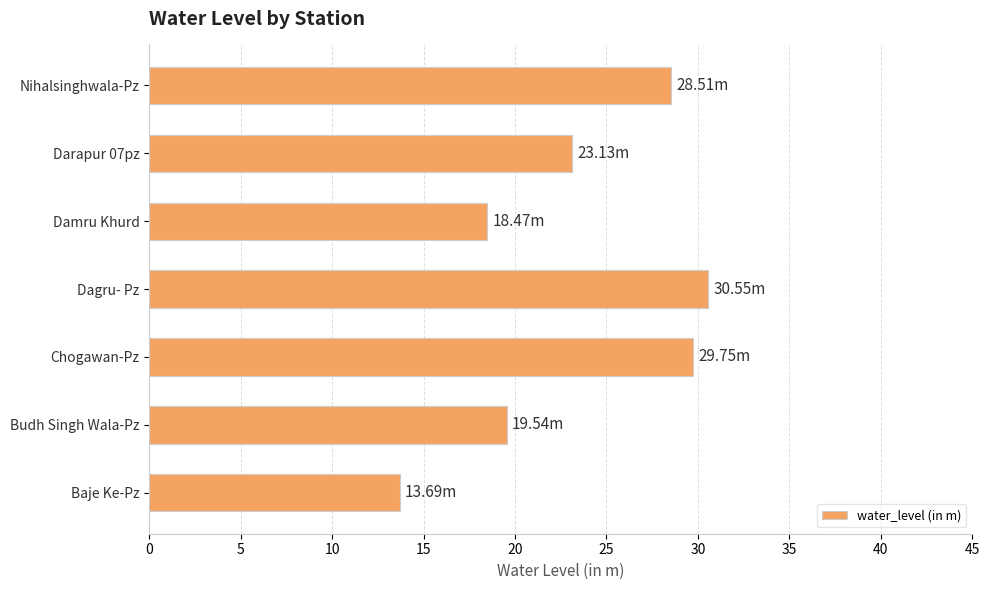

Are the bars horizontal?

Yes